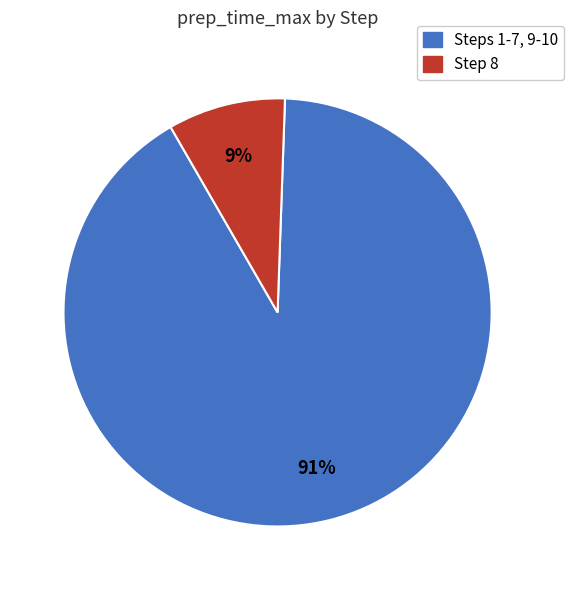

Rank the categories by value from highest to lowest.

Steps 1-7, 9-10, Step 8